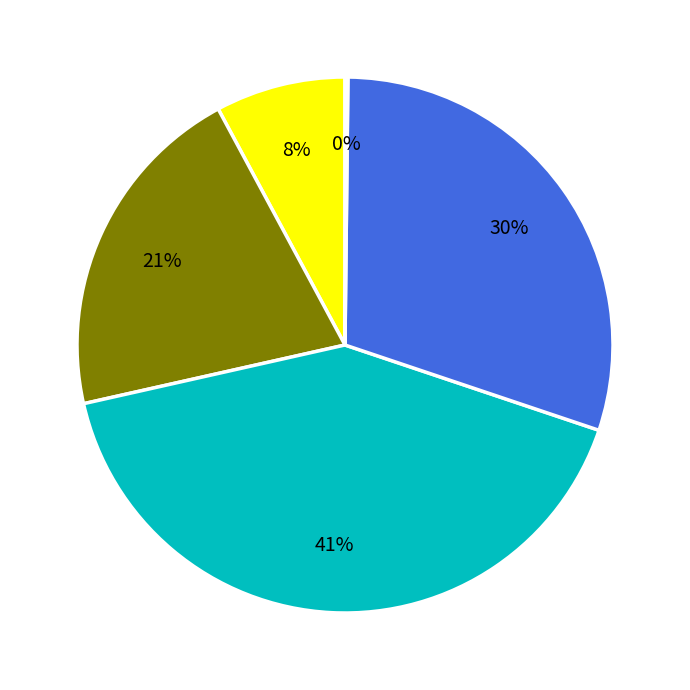

To the nearest percent, what is the difference between the largest and smallest slice percentages?

41%